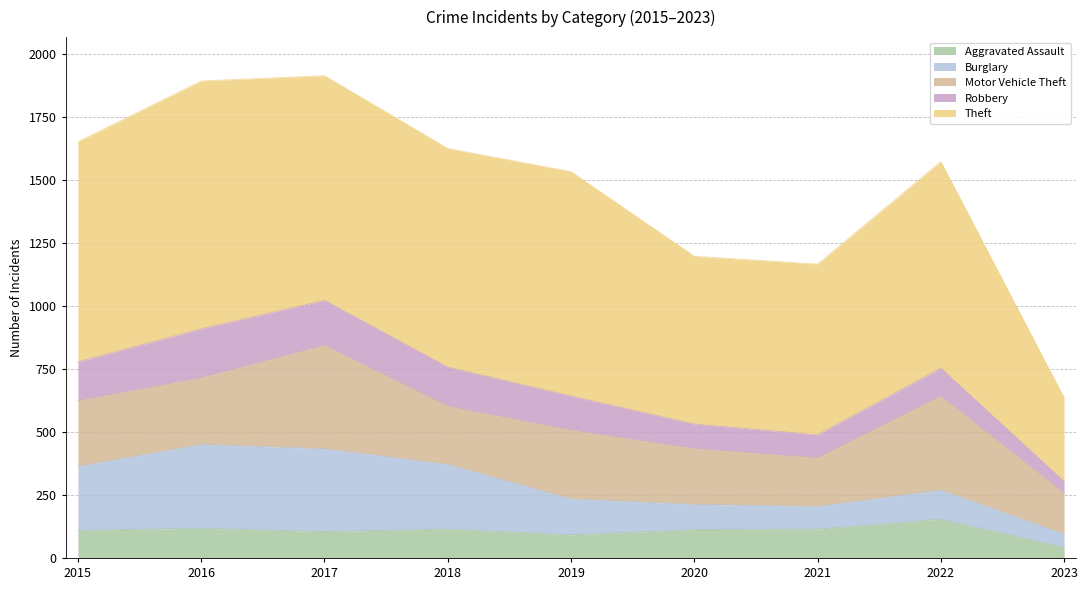

At 2022, list the series in order from smallest to largest.

Robbery, Burglary, Aggravated Assault, Motor Vehicle Theft, Theft